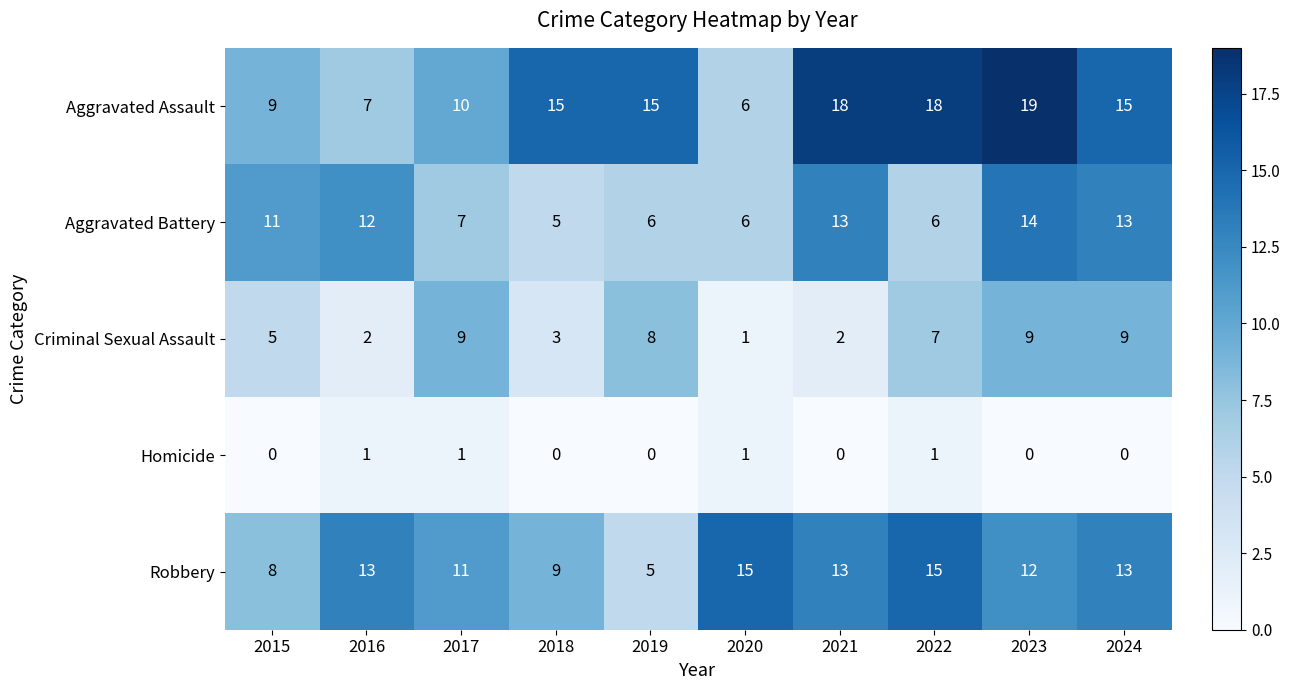

Read the Robbery value at 2021, to the nearest 5.

15